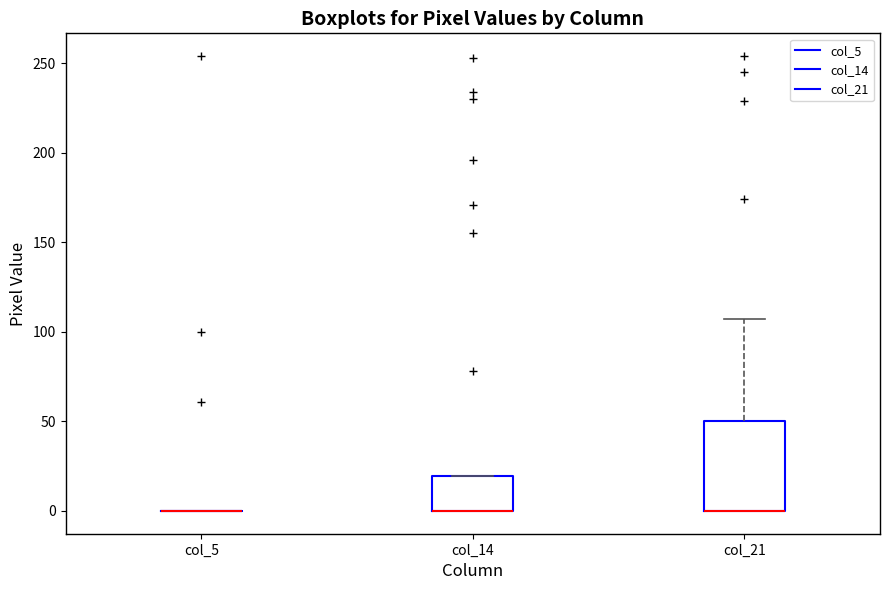

Comparing the boxes themselves (not the whiskers), which one is the tallest?

col_21